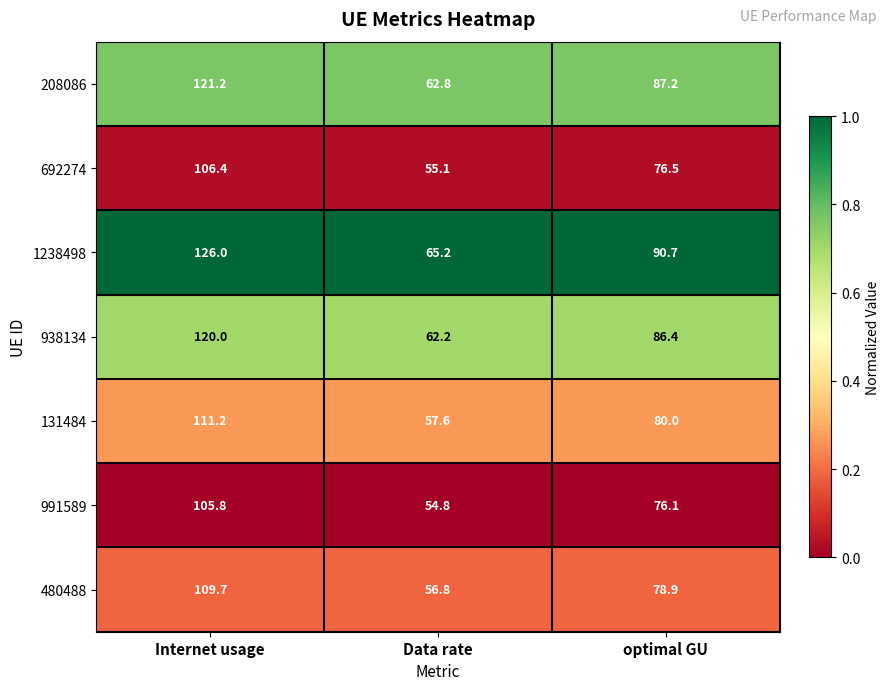

What is the difference between the second highest and minimum values in the 131484 series?

22.4